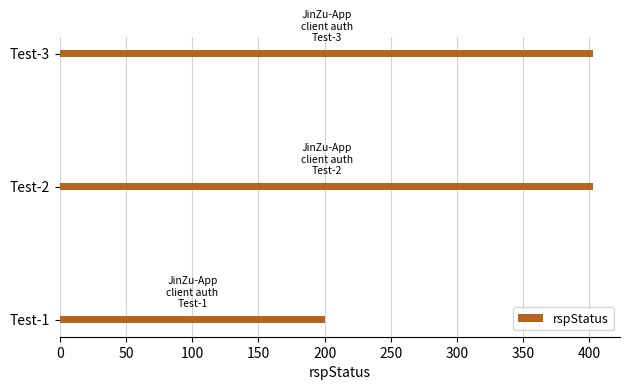

Is it true that the value at Test-1 is 200?

True